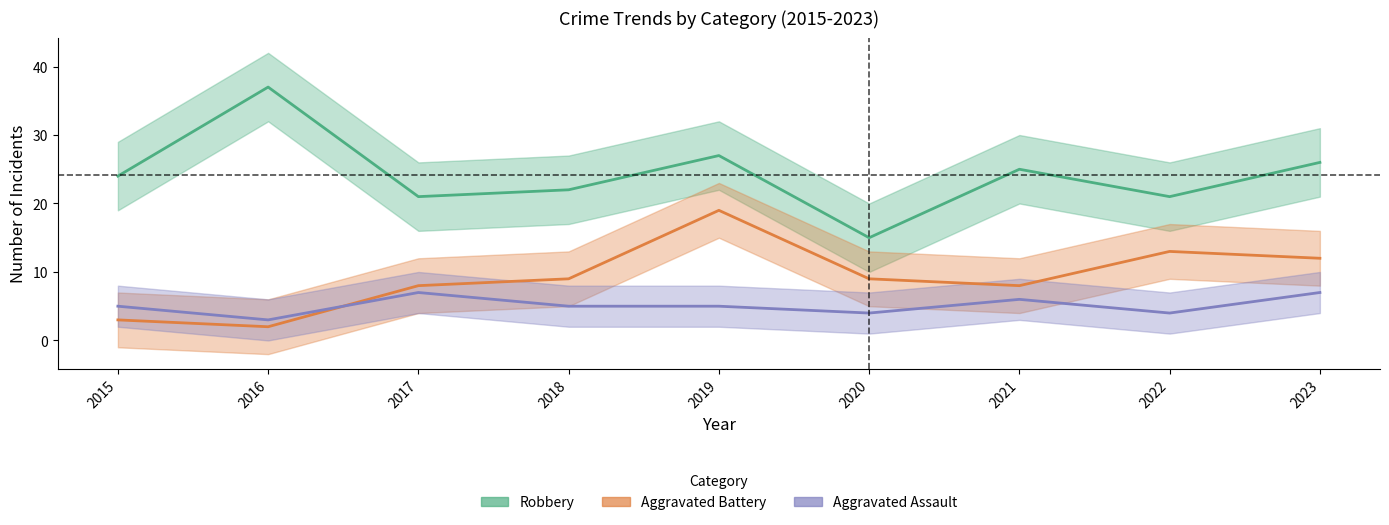

At which category does Aggravated Assault reach its first local peak?

2017